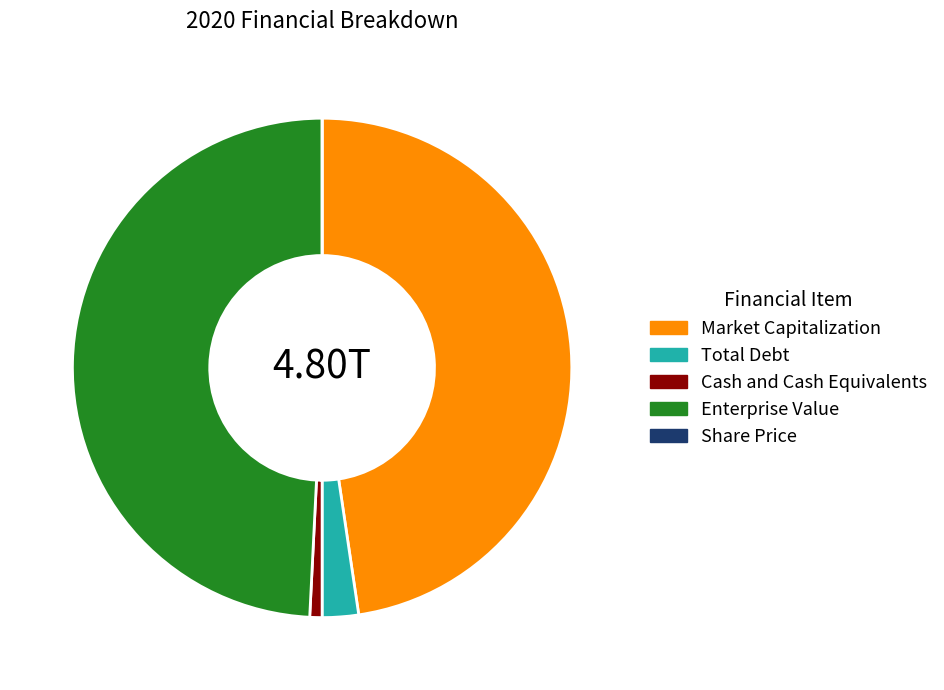

Which slice is the largest?

Enterprise Value